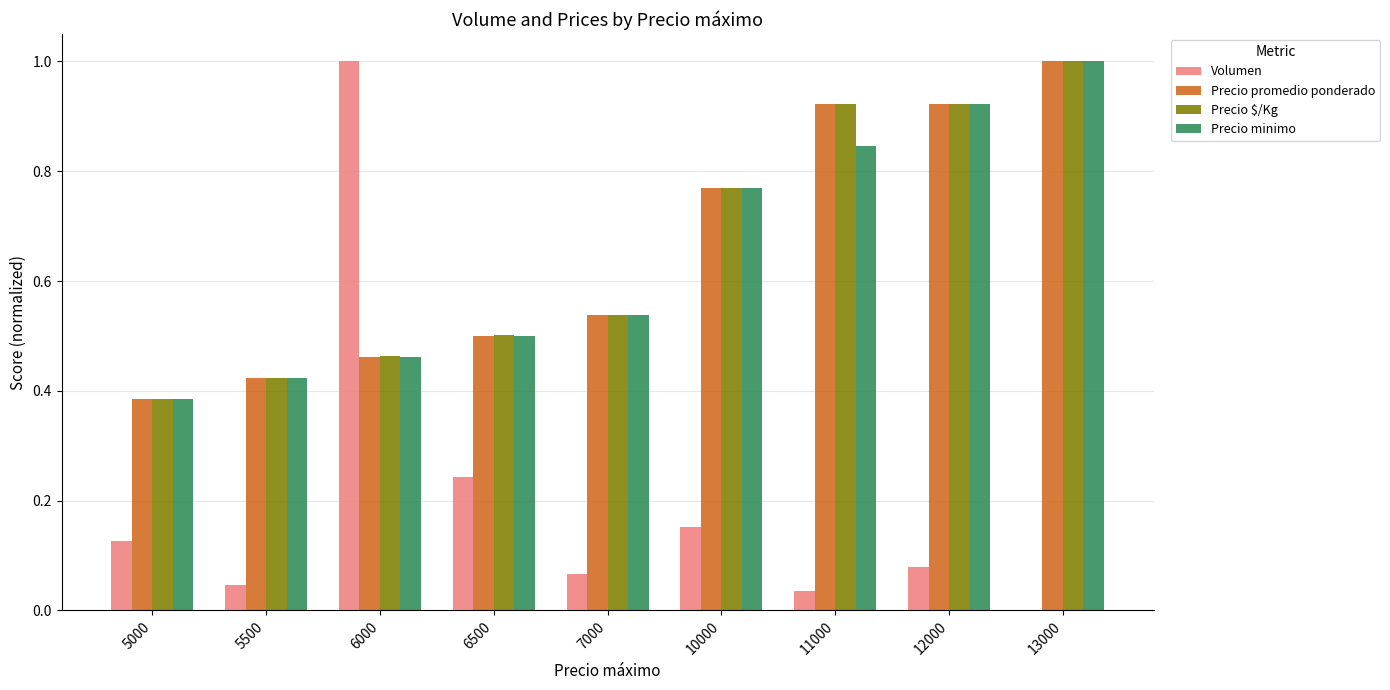

What is the maximum value for Precio promedio ponderado?

1.0